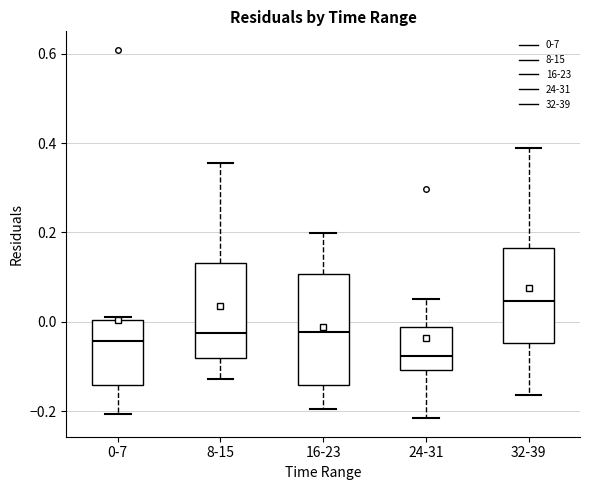

Which box is the tallest, from its lower edge to its upper edge?

16-23